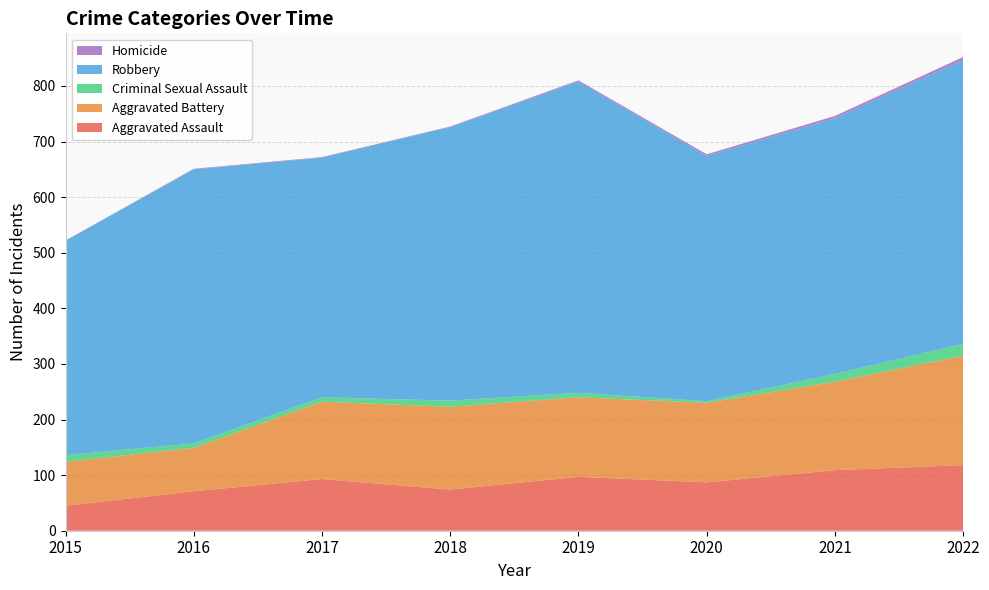

Reading left to right, extract all data points from this chart.

Aggravated Assault: 45	71	93	74	97	87	109	118
Aggravated Battery: 79	78	139	149	143	143	159	197
Criminal Sexual Assault: 12	8	8	11	8	3	14	21
Robbery: 386	493	431	492	560	441	460	511
Homicide: 0	1	1	1	2	3	4	5